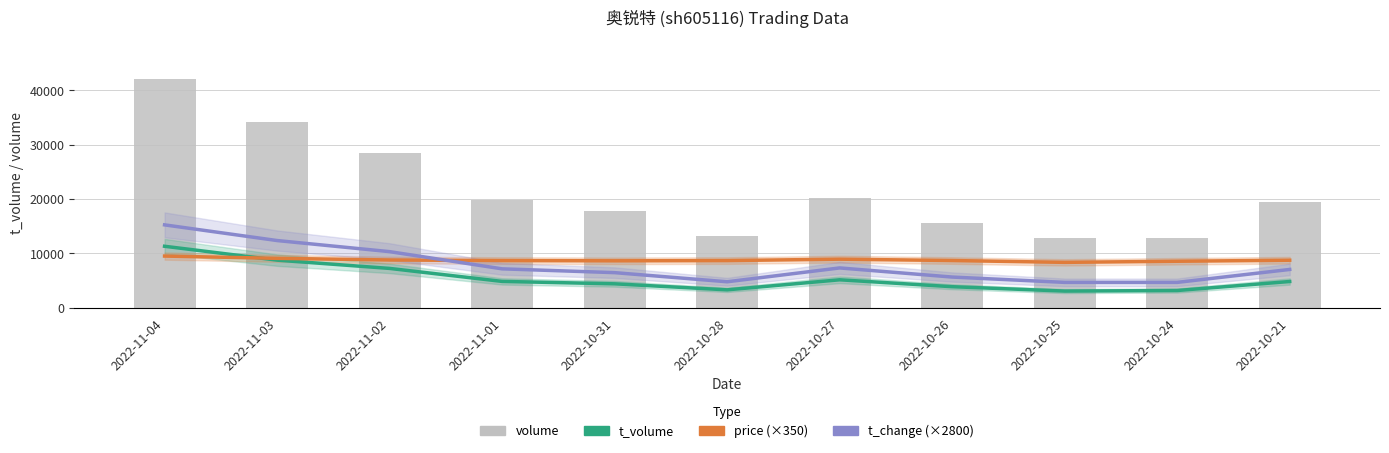

Reading right to left, transcribe all the data shown in this chart.

t_volume: 4837.0	3179.0	3076.0	3881.0	5151.0	3303.0	4412.0	4854.0	7246.0	8769.0	11322.0
price (×350): 8753.5	8564.5	8361.5	8697.5	8946.0	8687.0	8645.0	8687.0	8799.0	9100.0	9520.0
t_change (×2800): 7056.0	4676.0	4676.0	5656.0	7336.0	4788.0	6468.0	7168.0	10332.0	12376.0	15260.0
volume: 19524.0	12912.0	12896.0	15632.0	20252.0	13219.0	17831.0	19774.0	28522.0	34144.0	42133.0